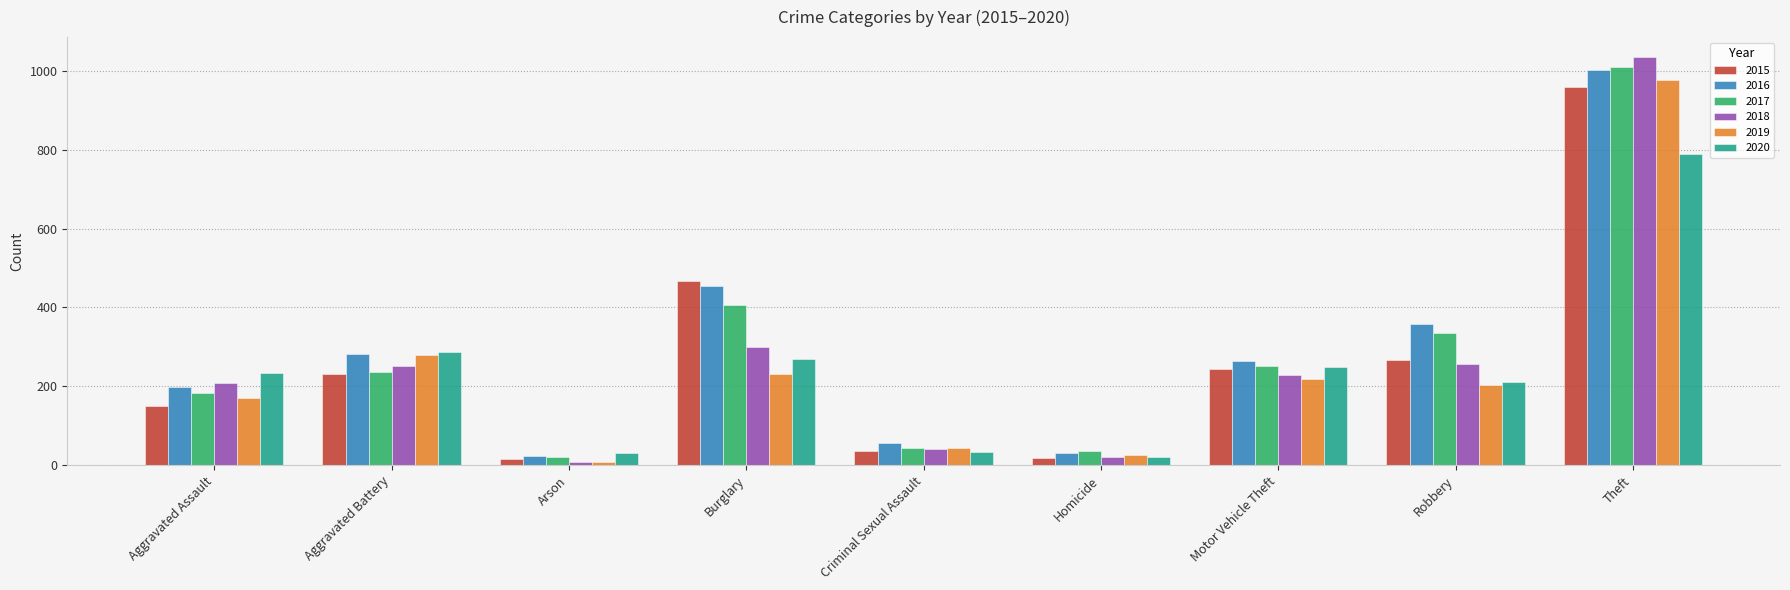

What is the difference between the maximum and second lowest values in the 2016 series?

970